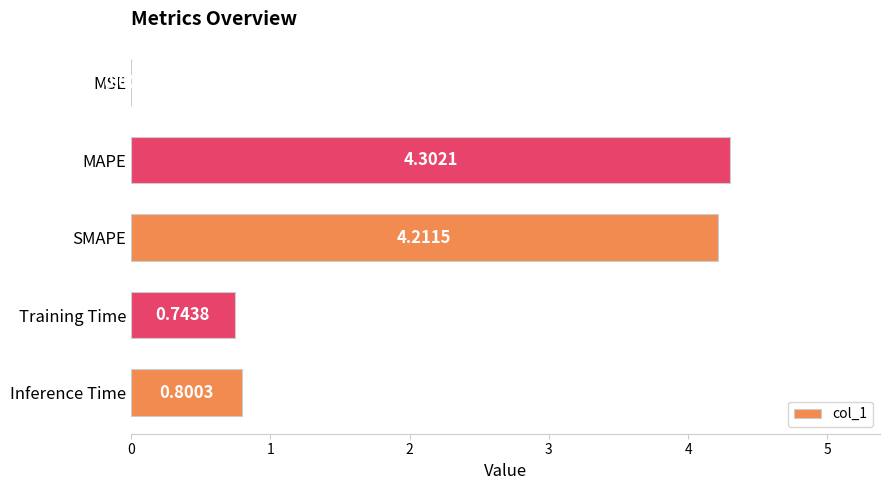

How many series are shown in this chart?

1